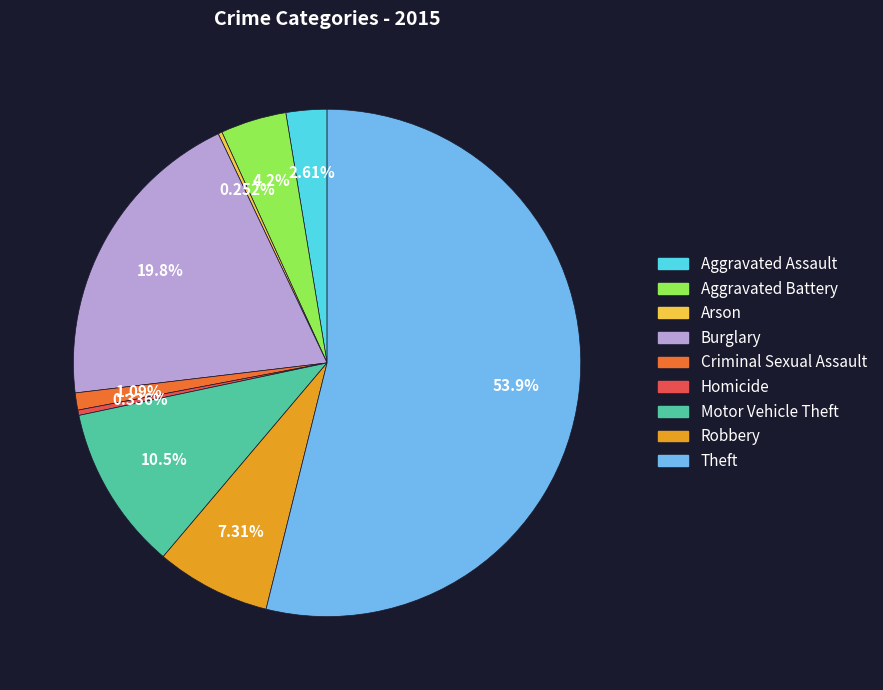

To the nearest percent, what is the average slice percentage?

11%